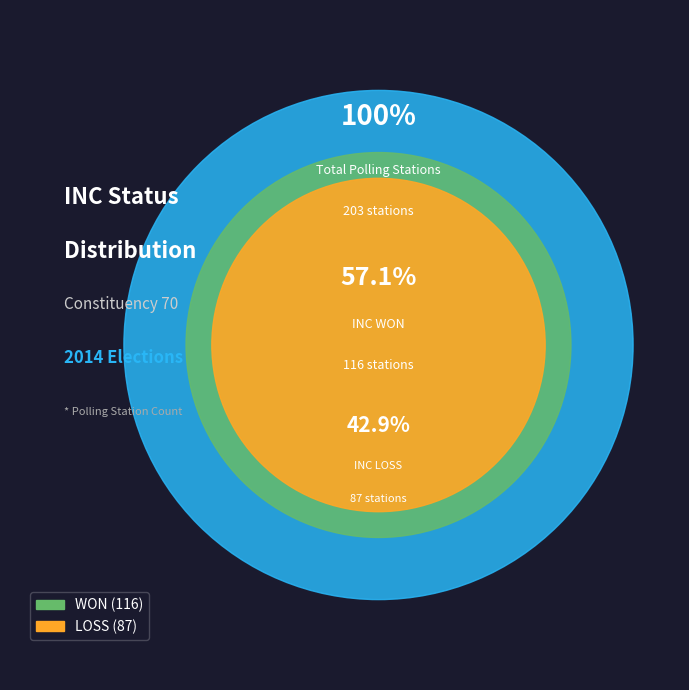

Which has a higher value, LOSS or WON?

WON